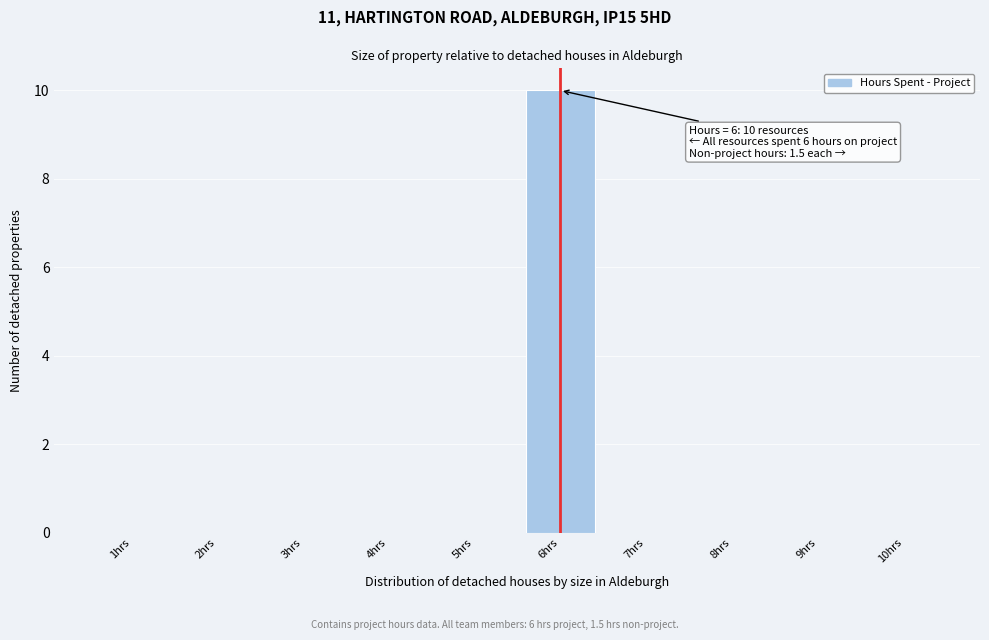

Reading left to right, transcribe all the data shown in this chart.

1hrs=0	2hrs=0	3hrs=0	4hrs=0	5hrs=0	6hrs=10	7hrs=0	8hrs=0	9hrs=0	10hrs=0